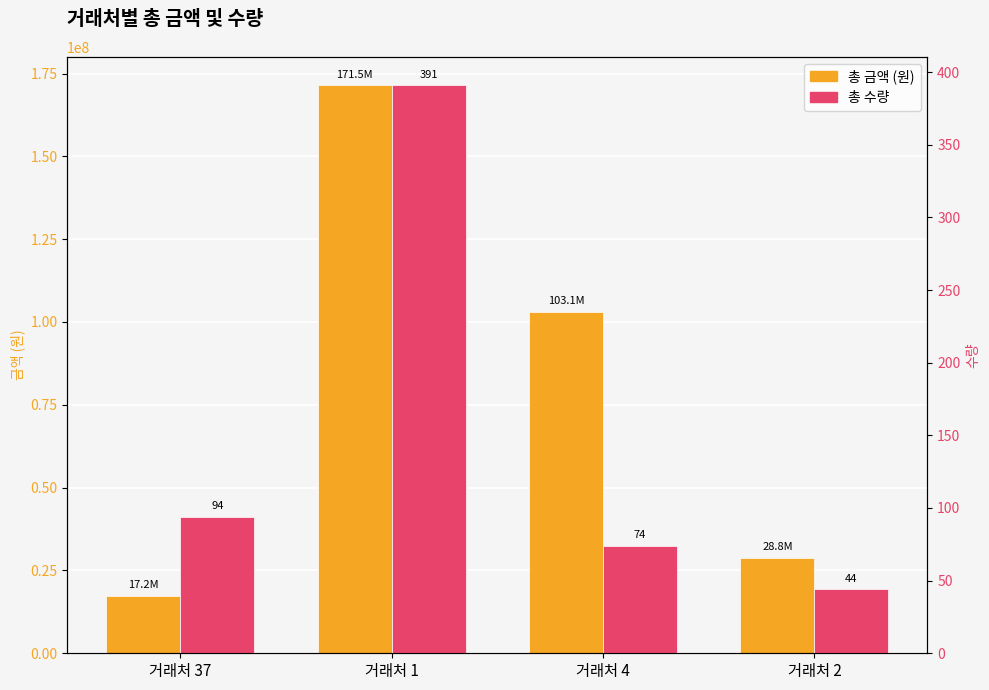

True or false: 총 수량 has a value of 264 at 거래처 1.

False